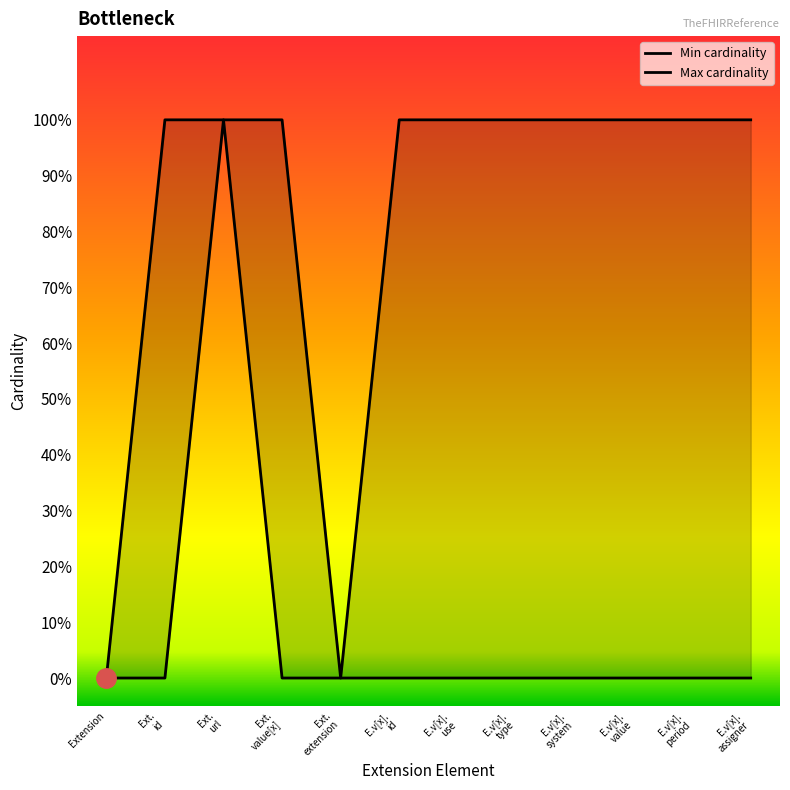

The Max cardinality series shows 2 at Ext. url. True or false?

False